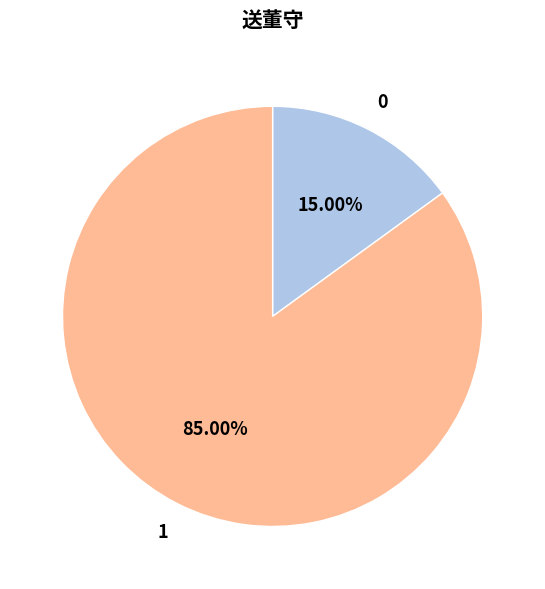

Is there a majority slice in this chart?

Yes